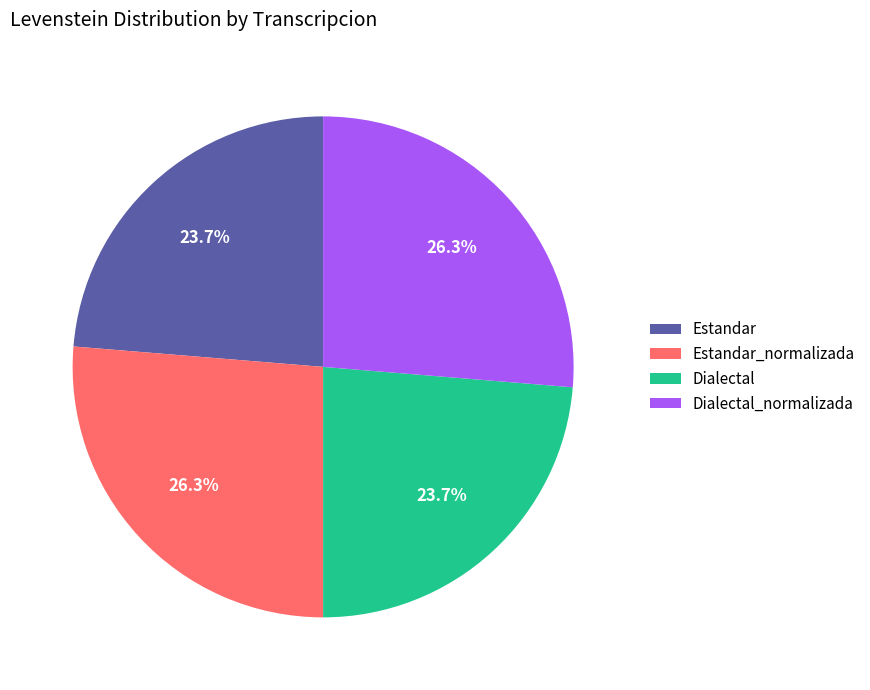

To the nearest percent, what percentage of the pie is Dialectal?

24%